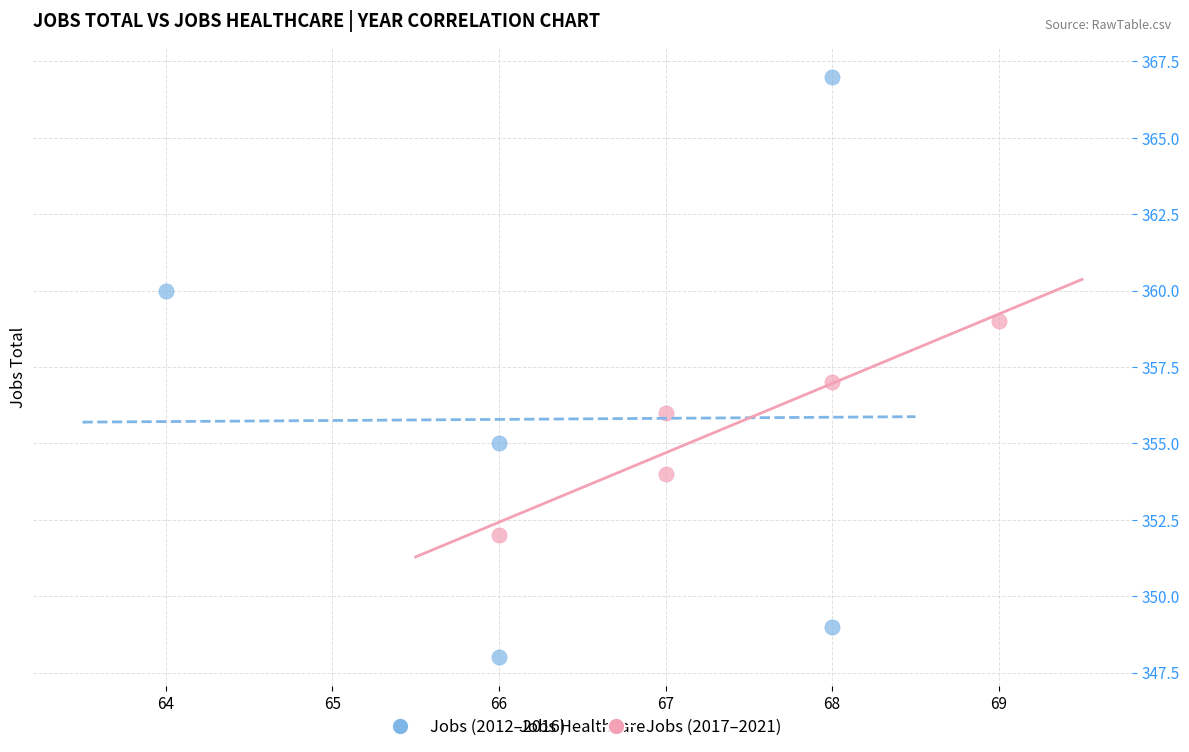

Which series reaches the minimum Y coordinate?

Jobs (2012–2016)